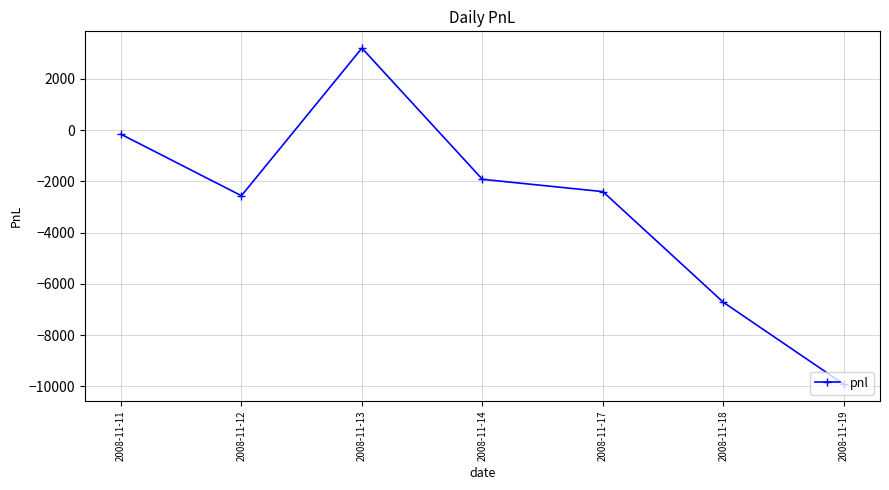

The value at 2008-11-12 is -2560. True or false?

True